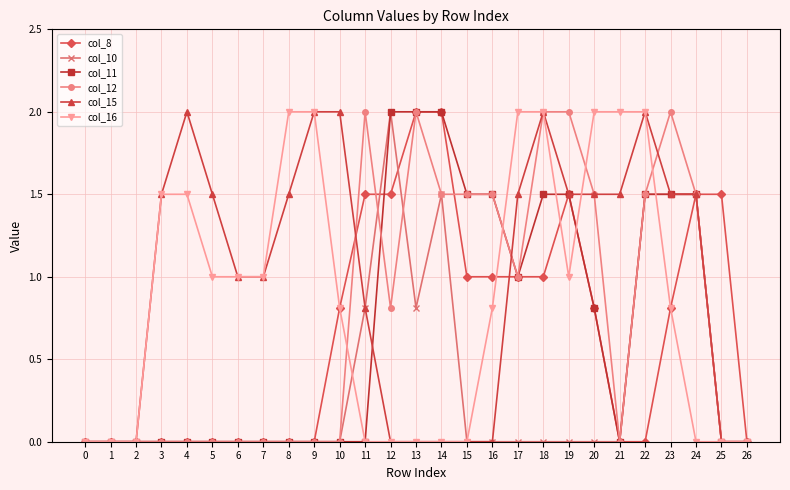

Does the chart display data point markers on the line(s)?

Yes